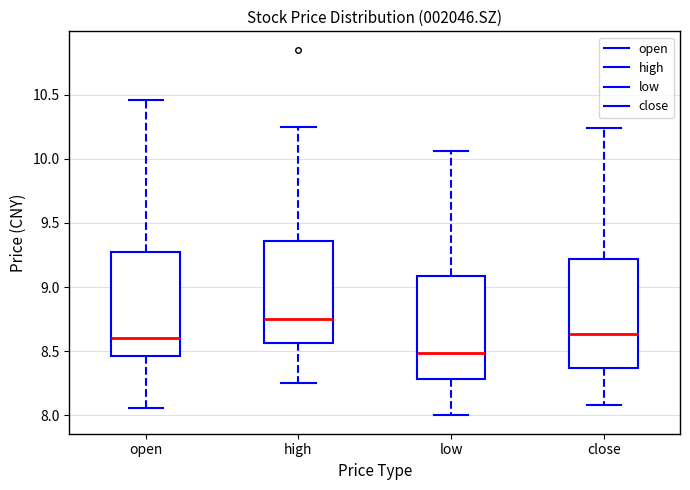

Which box has the lowest median line?

low